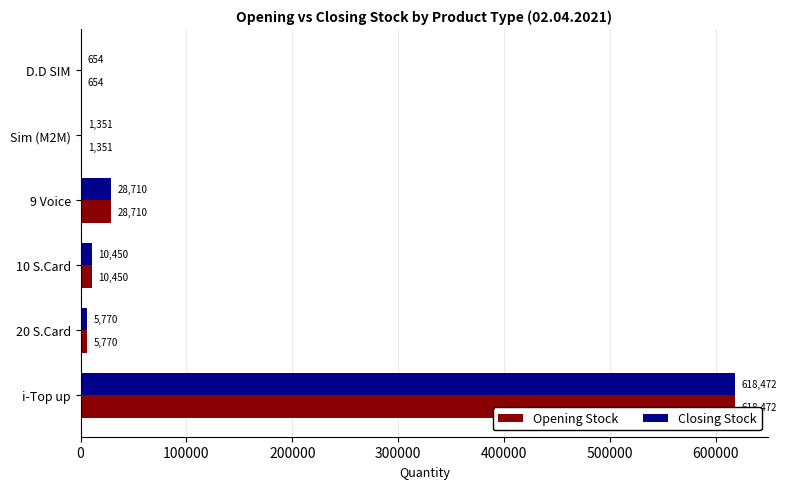

What is the total value across all series at D.D SIM?

1308